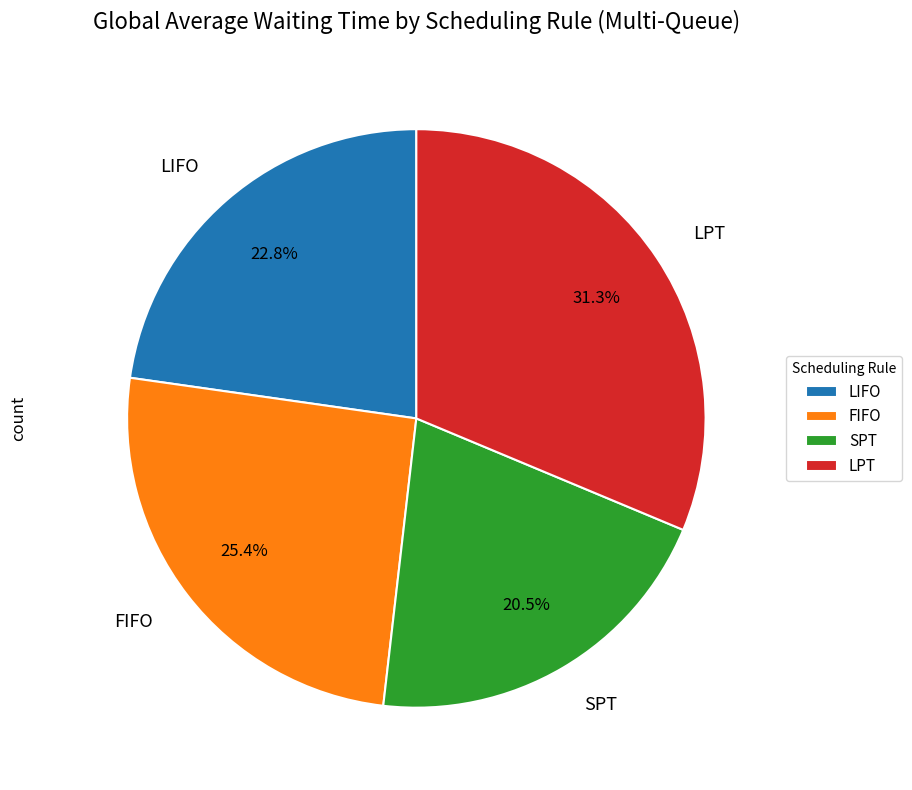

Which category has the biggest portion of the pie?

LPT